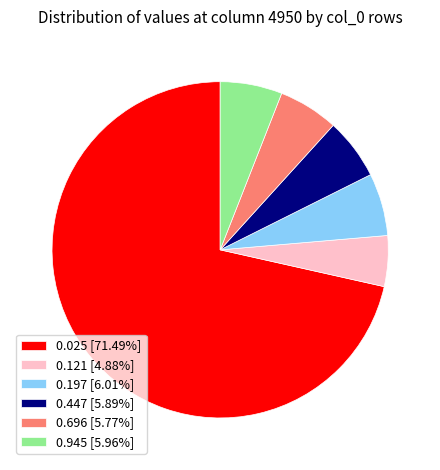

Approximately how many times larger is the value at 0.121 [4.88%] compared to 0.696 [5.77%]?

0.8